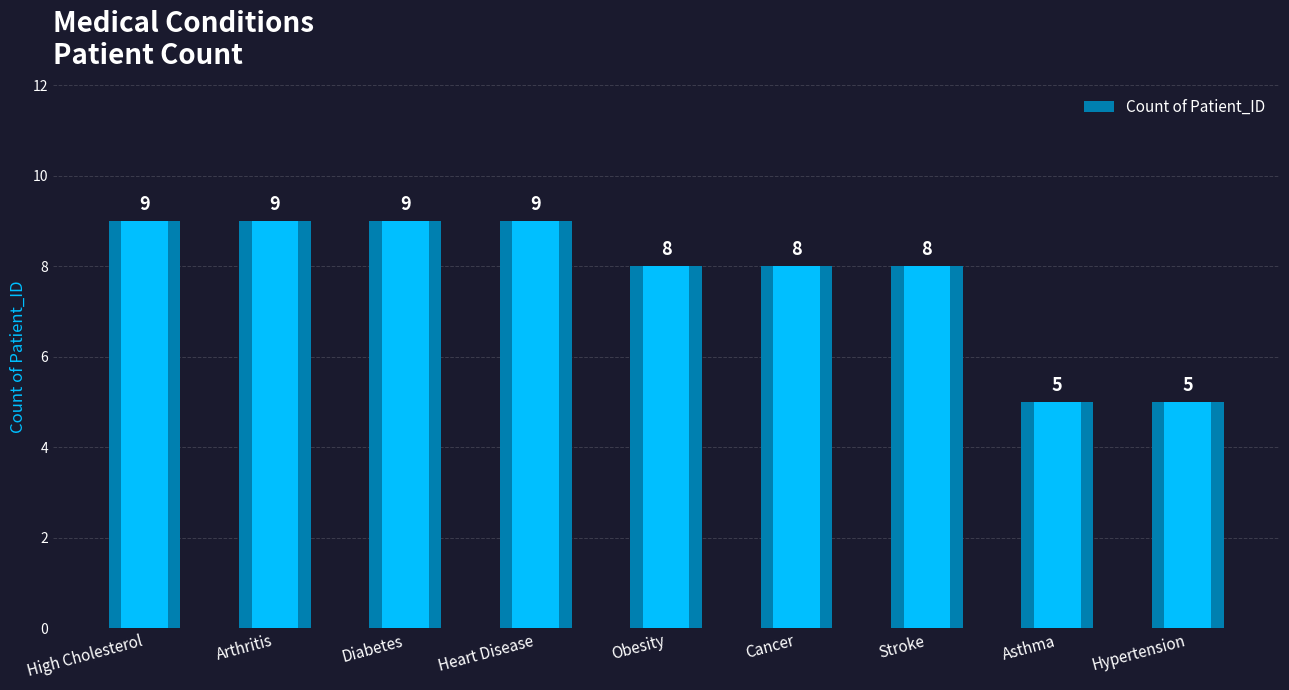

Are the bars grouped side by side (vs. stacked)?

No